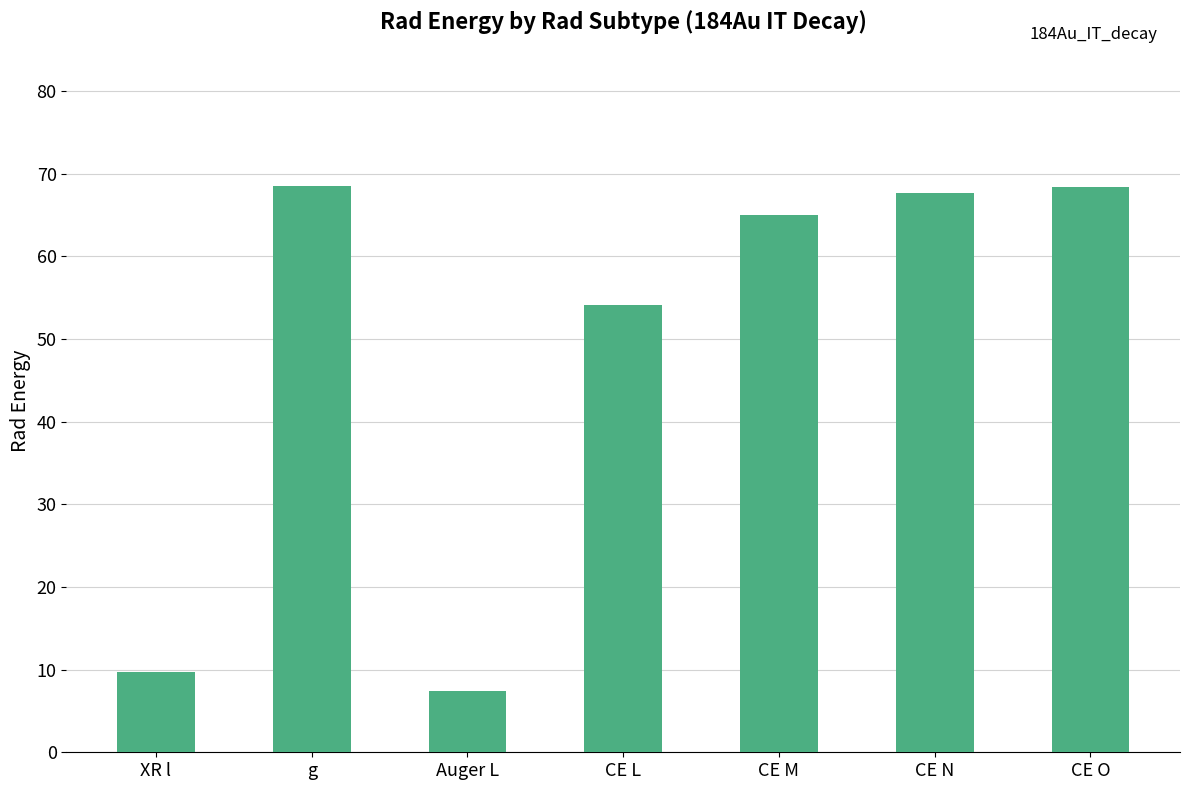

What is the smallest value displayed?

7.4